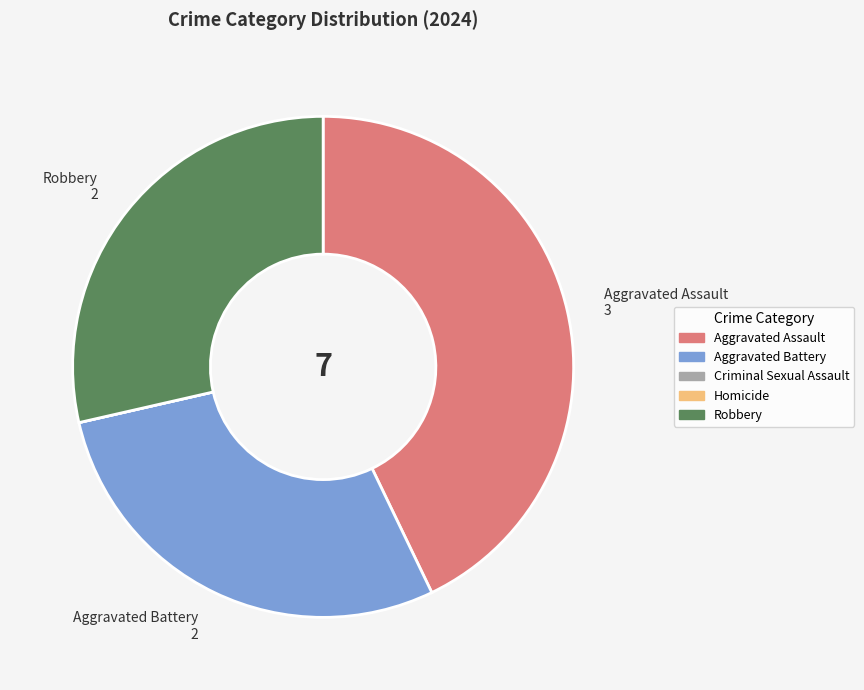

What is the largest slice in the pie chart?

Aggravated Assault